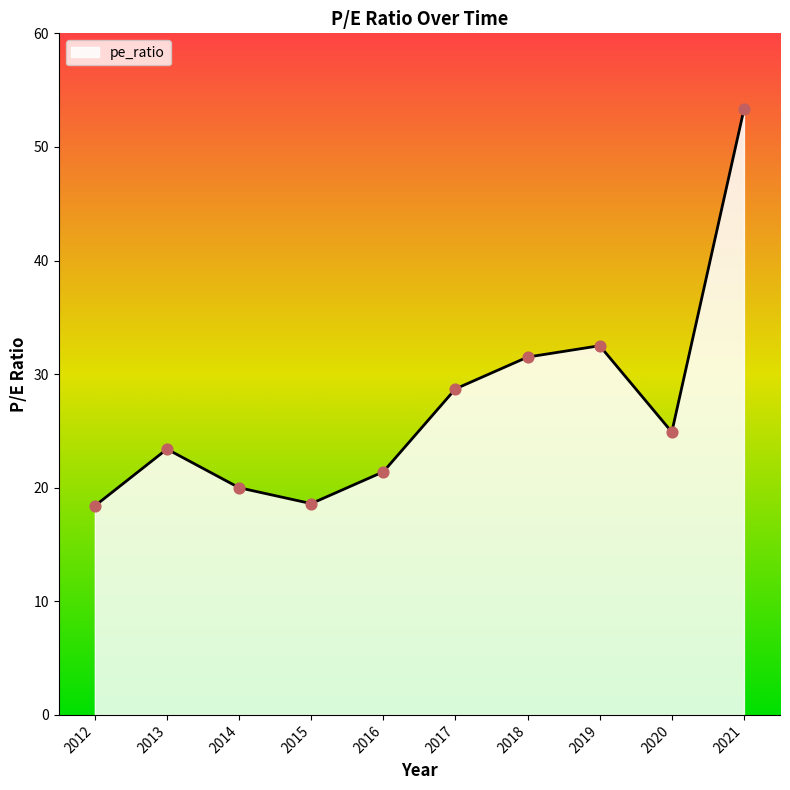

What is the change in value from 2016 to 2020?

+3.5